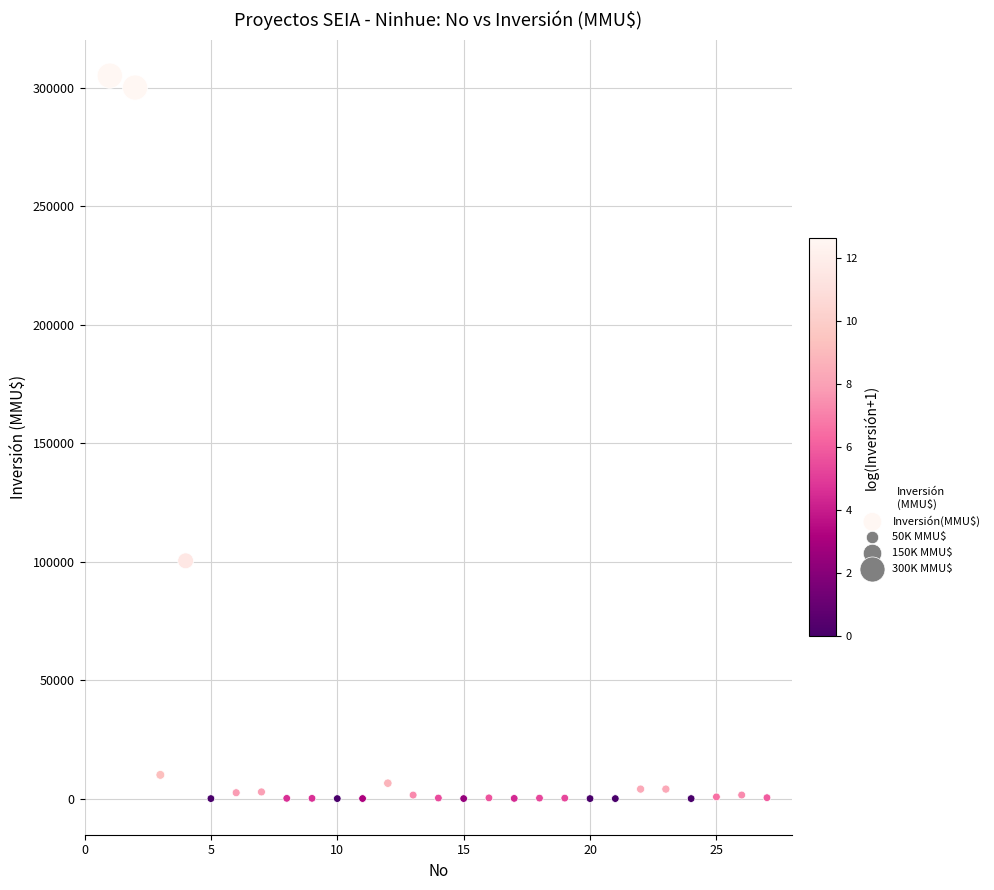

What is the range of X values (max minus min)?

26